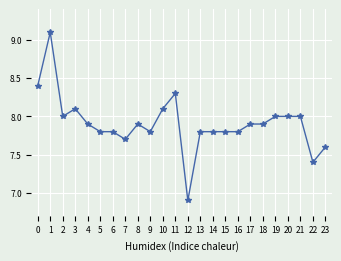

How many data points are less than 7?

1